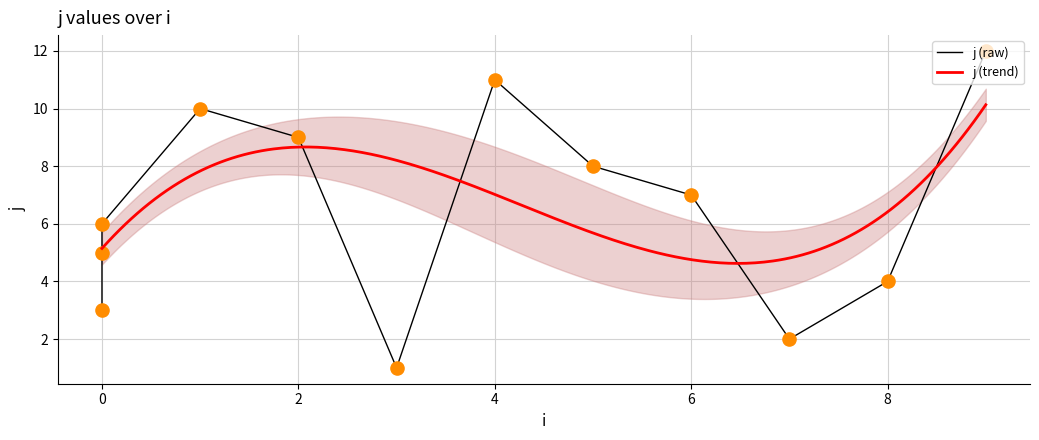

What is the ratio of the value at 3 to the value at 4?

0.1